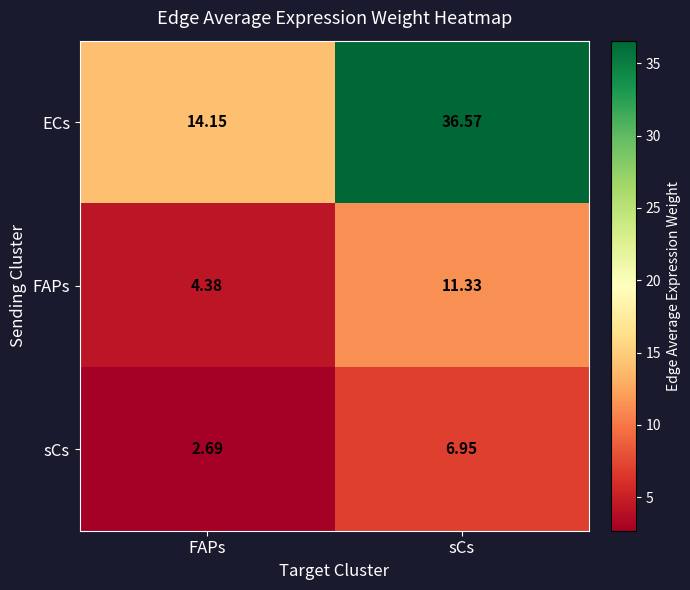

Which category has the highest value across all series?

sCs